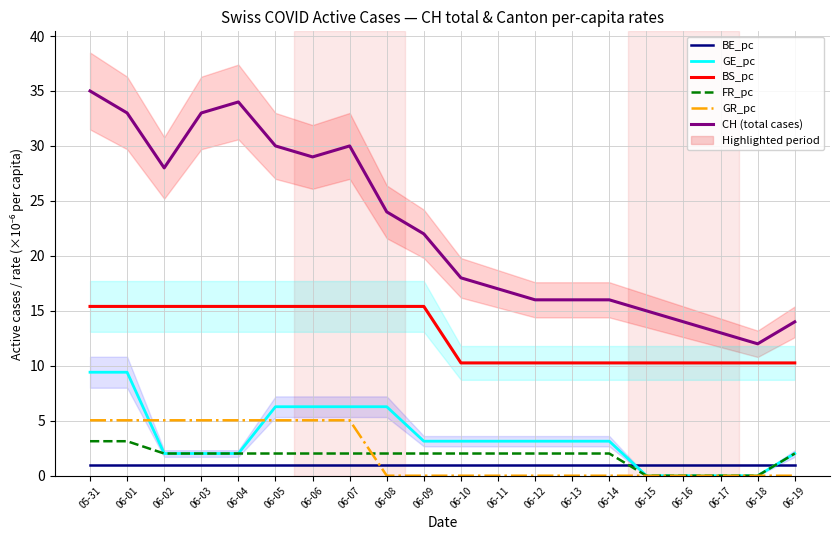

What is the difference between the maximum and minimum values in the GR_pc series?

5.0